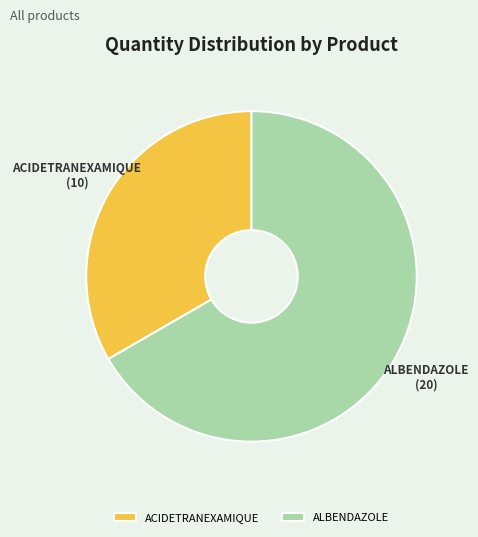

True or false: ACIDETRANEXAMIQUE accounts for 33% of the total.

True